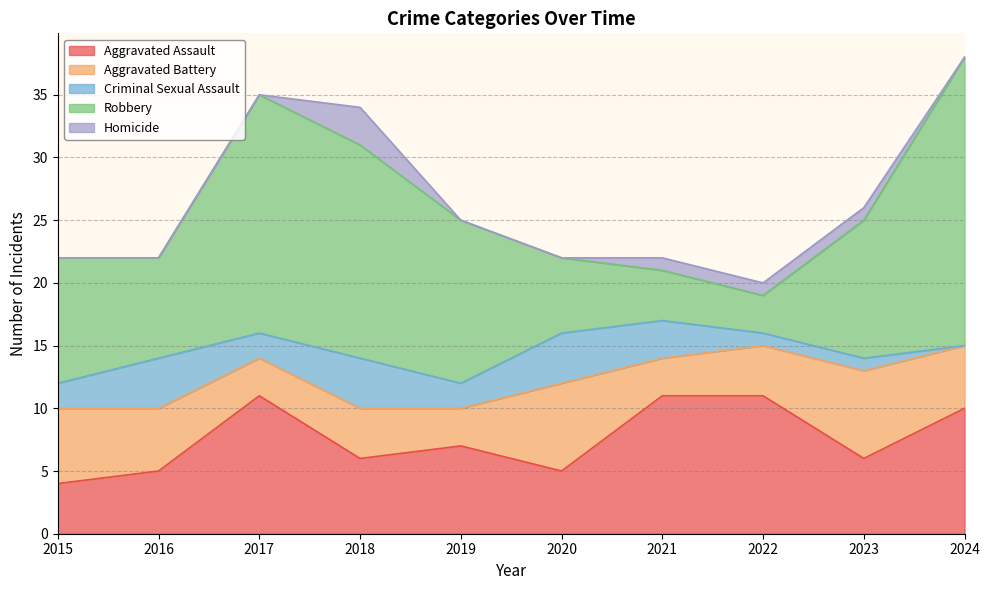

At which category does Criminal Sexual Assault reach its first local peak?

2016